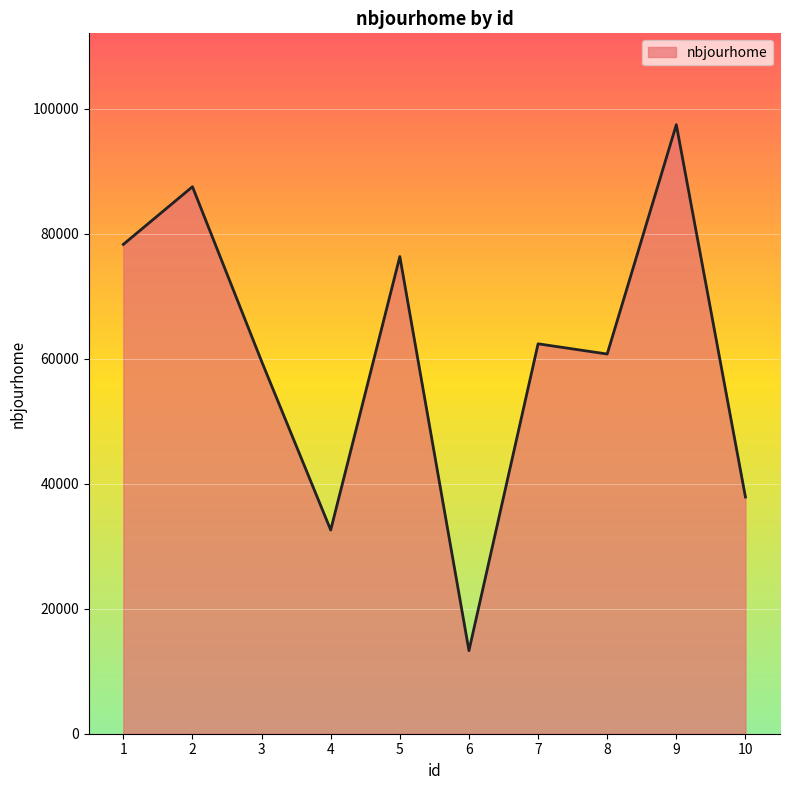

Approximately how many times larger is the value at 3 compared to 2?

0.7